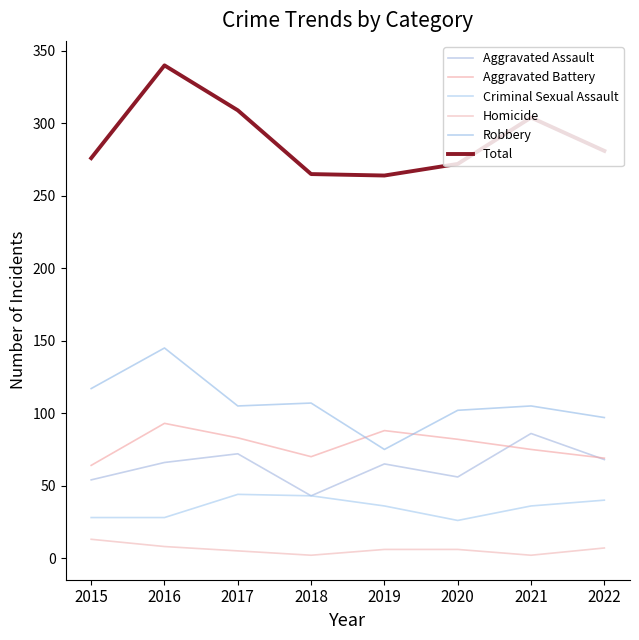

What is the approximate value of Total at 2015, to the nearest 10?

280